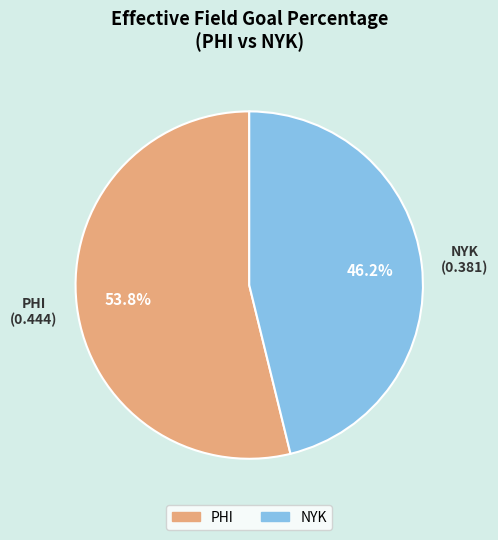

How many slices are in this pie chart?

2